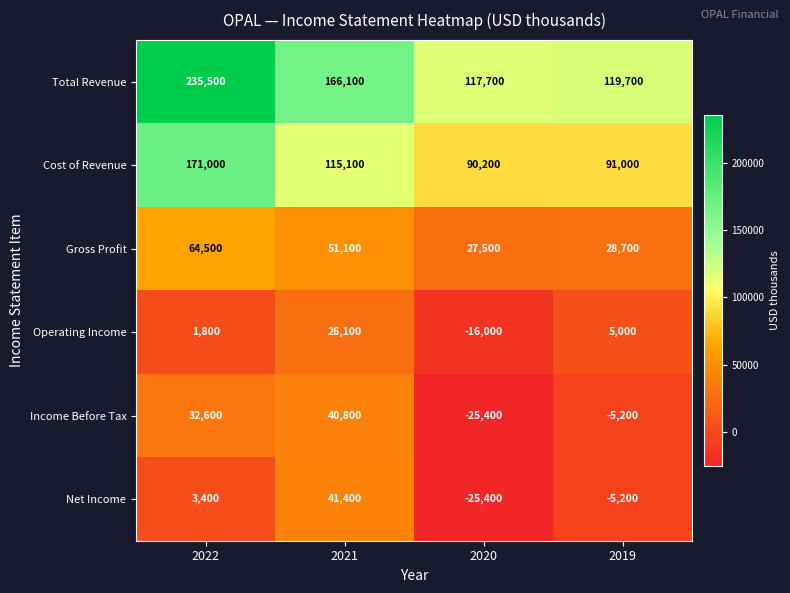

The value of Gross Profit at 2022 is 94021. True or false?

False